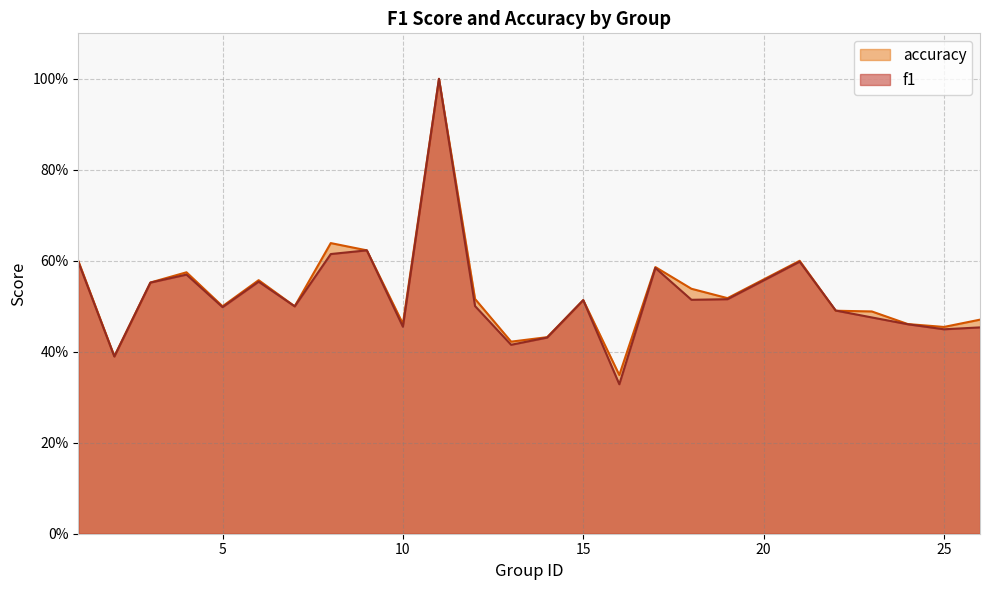

What is the difference between the second highest and second lowest values in the accuracy series?

0.2